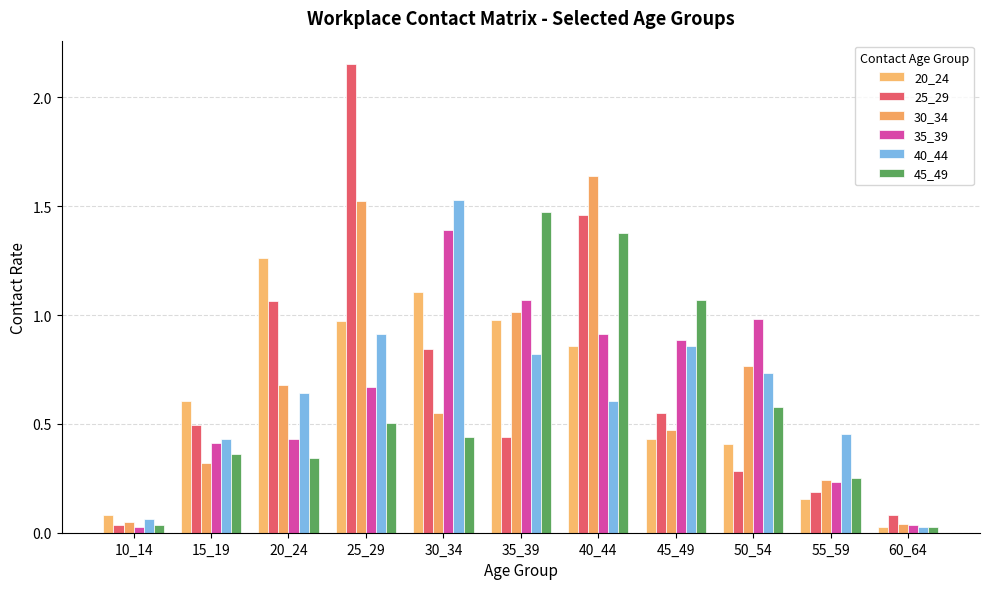

How many bars are there in each group?

6